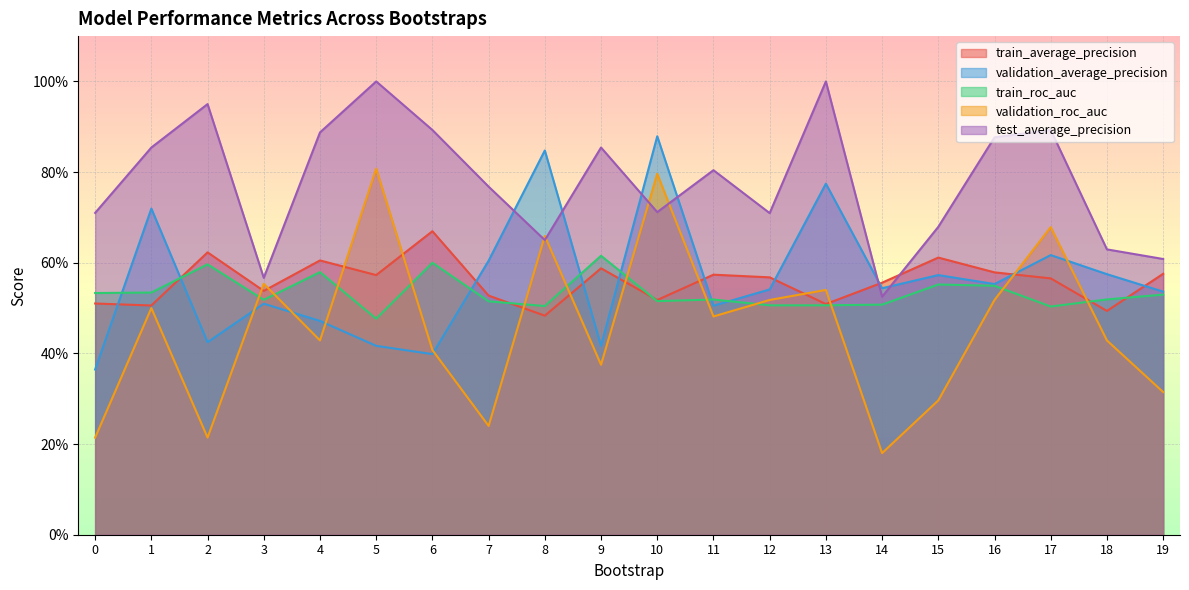

At how many categories does at least one series exceed 0?

20